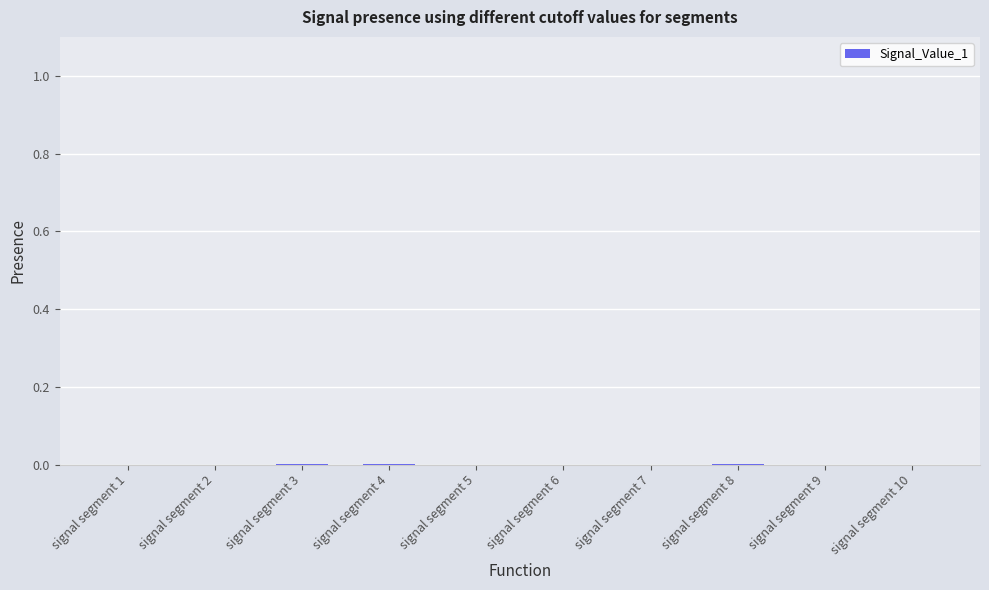

Is it true that the value at signal segment 5 is 0.0?

True